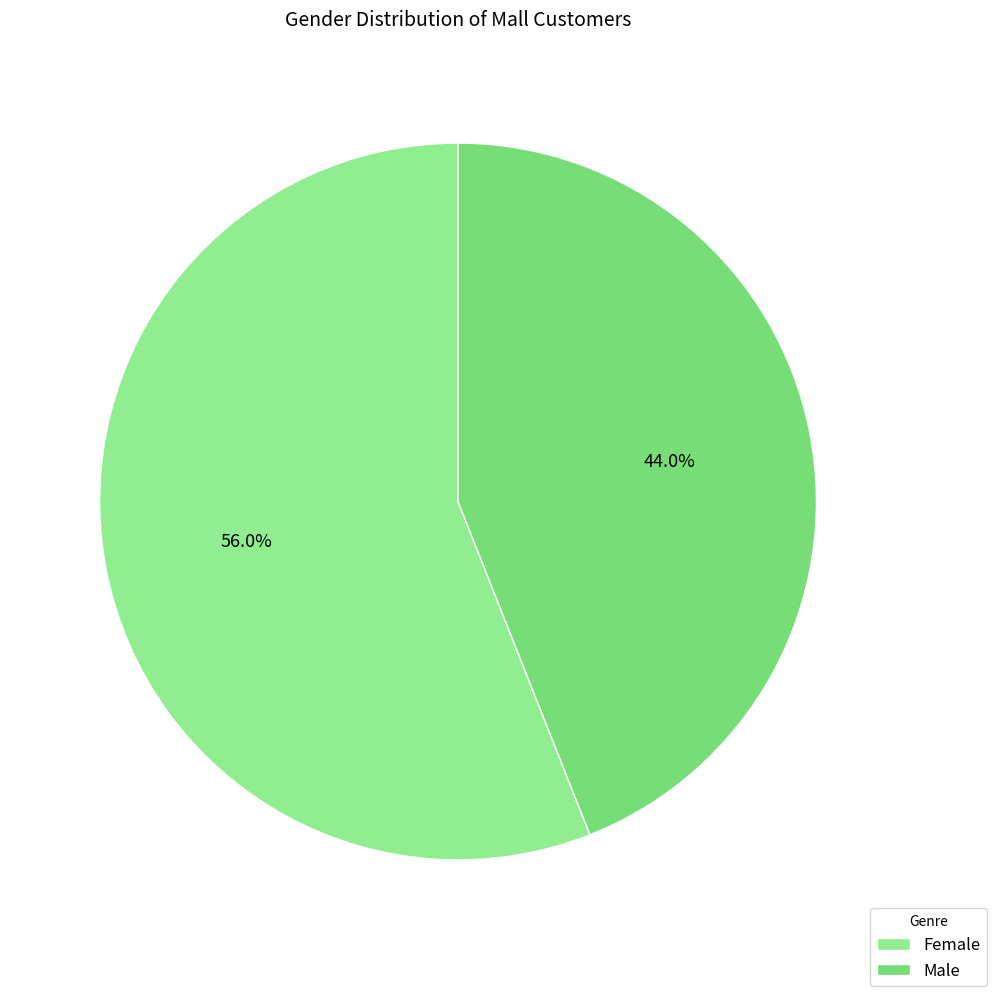

Which slice represents more than half of the pie?

Female